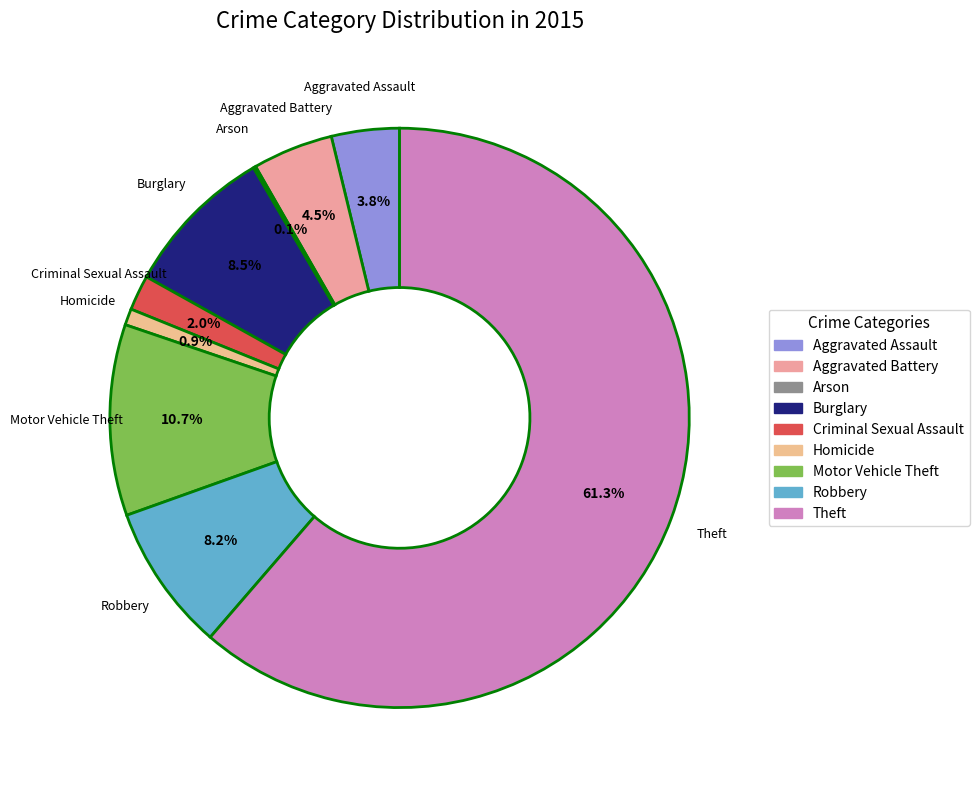

Combined, do Theft and Criminal Sexual Assault account for over 50%?

Yes